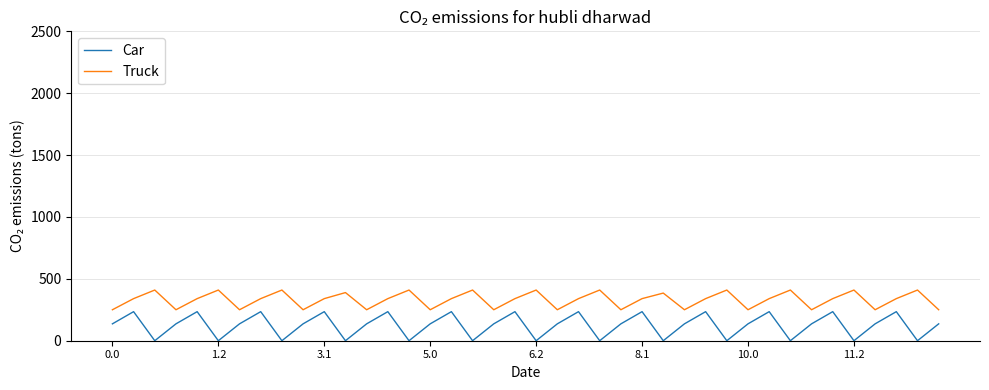

Rank the series by their average value, from highest to lowest.

Truck, Car